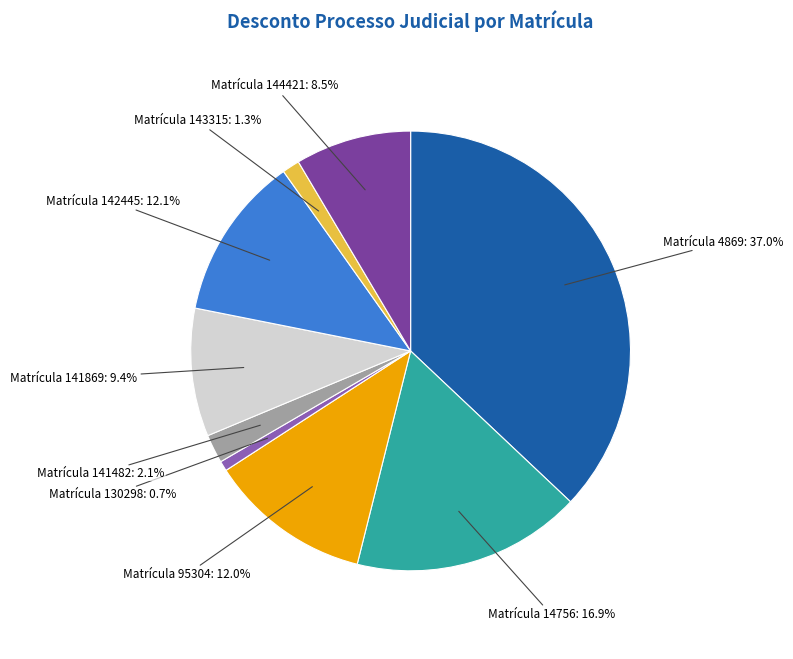

Does Matrícula 14756: 16.9% account for over 50% of the chart?

No